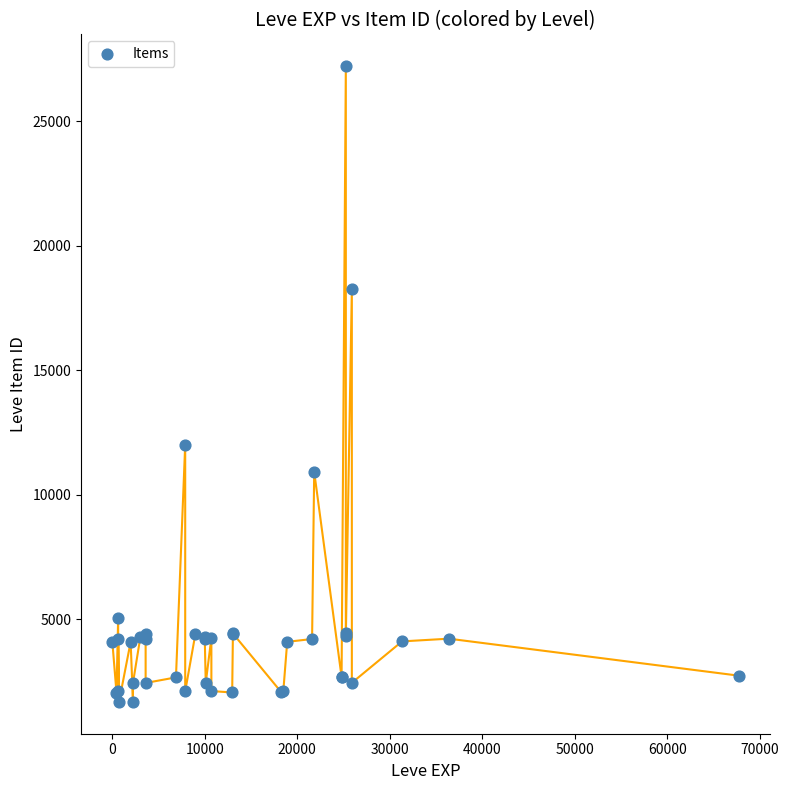

What Y value in the scatter plot is closest to 14448?

12018